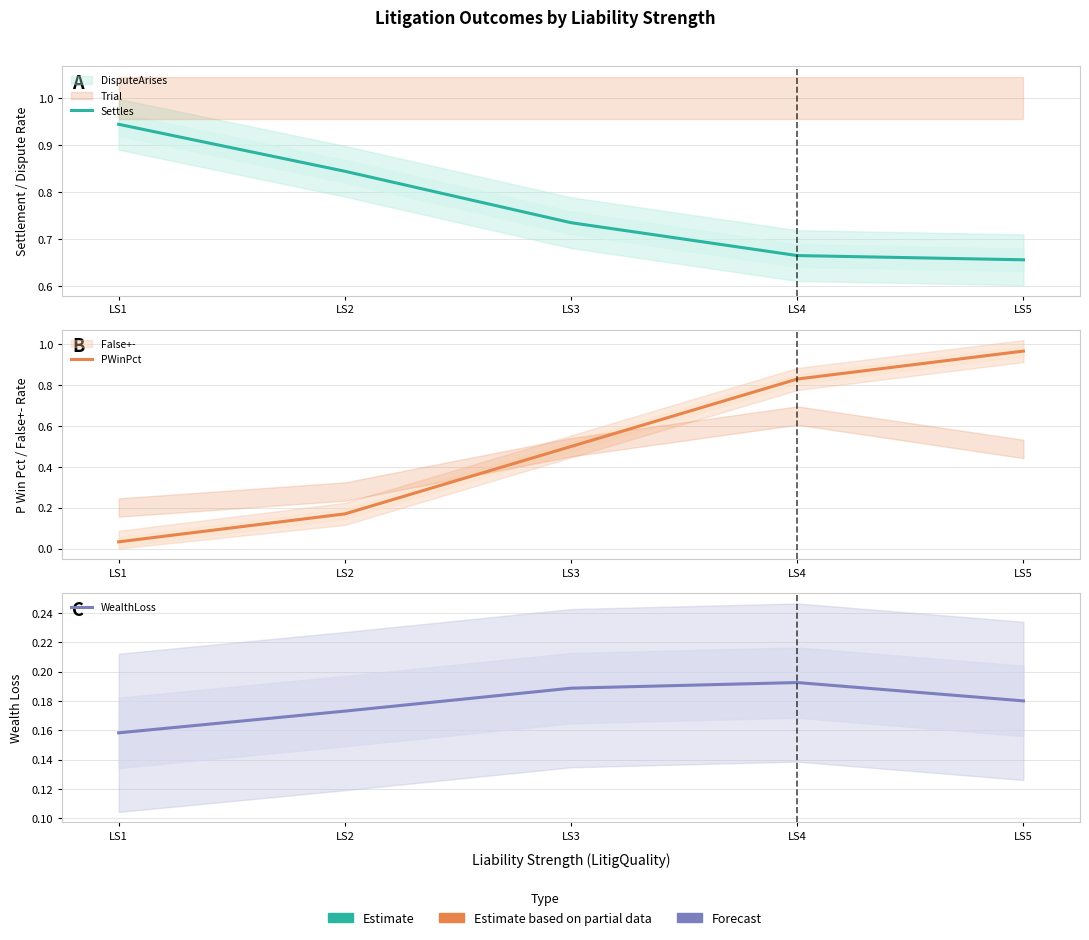

Reading left to right, list all the values displayed in this chart.

Settles: LS1=0.9	LS2=0.8	LS3=0.7	LS4=0.7	LS5=0.7
PWinPct: LS1=0.0	LS2=0.2	LS3=0.5	LS4=0.8	LS5=1.0
WealthLoss: LS1=0.2	LS2=0.2	LS3=0.2	LS4=0.2	LS5=0.2